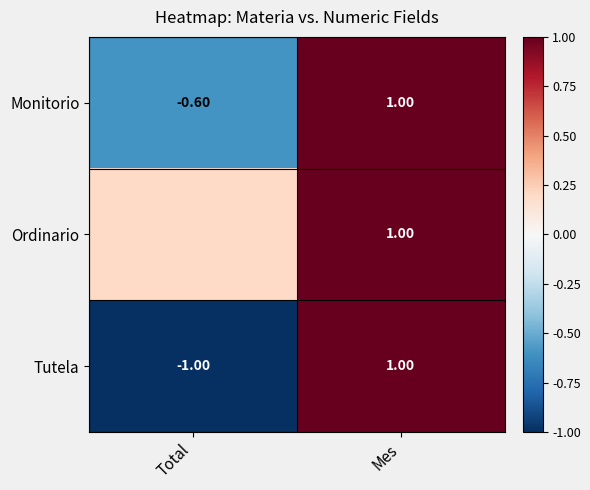

Rank the categories by Monitorio value from lowest to highest.

Total, Mes